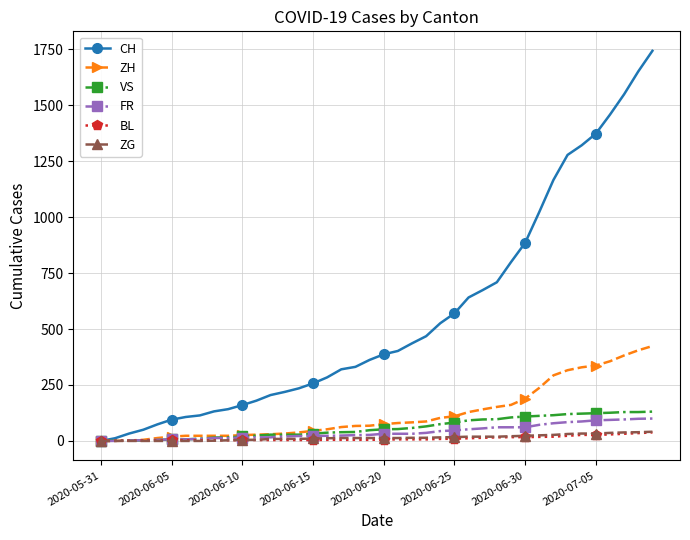

What is the difference between the maximum and minimum values in the ZG series?

41